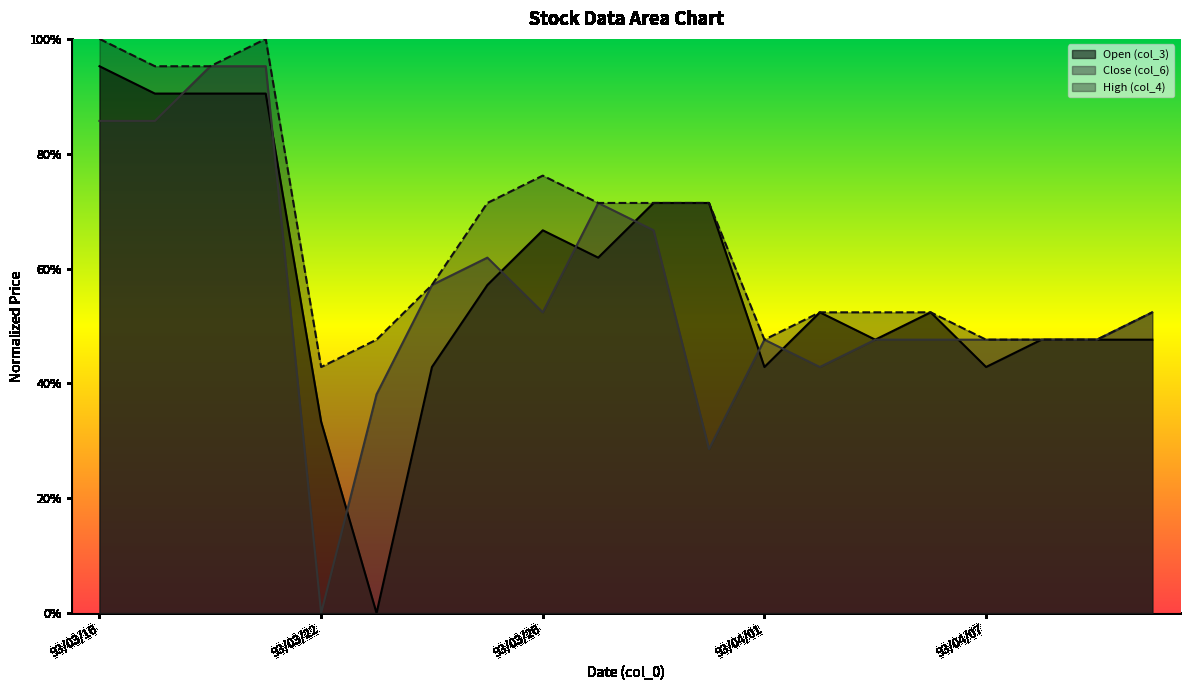

What are all the series names shown in the legend?

Open (col_3), Close (col_6), High (col_4)